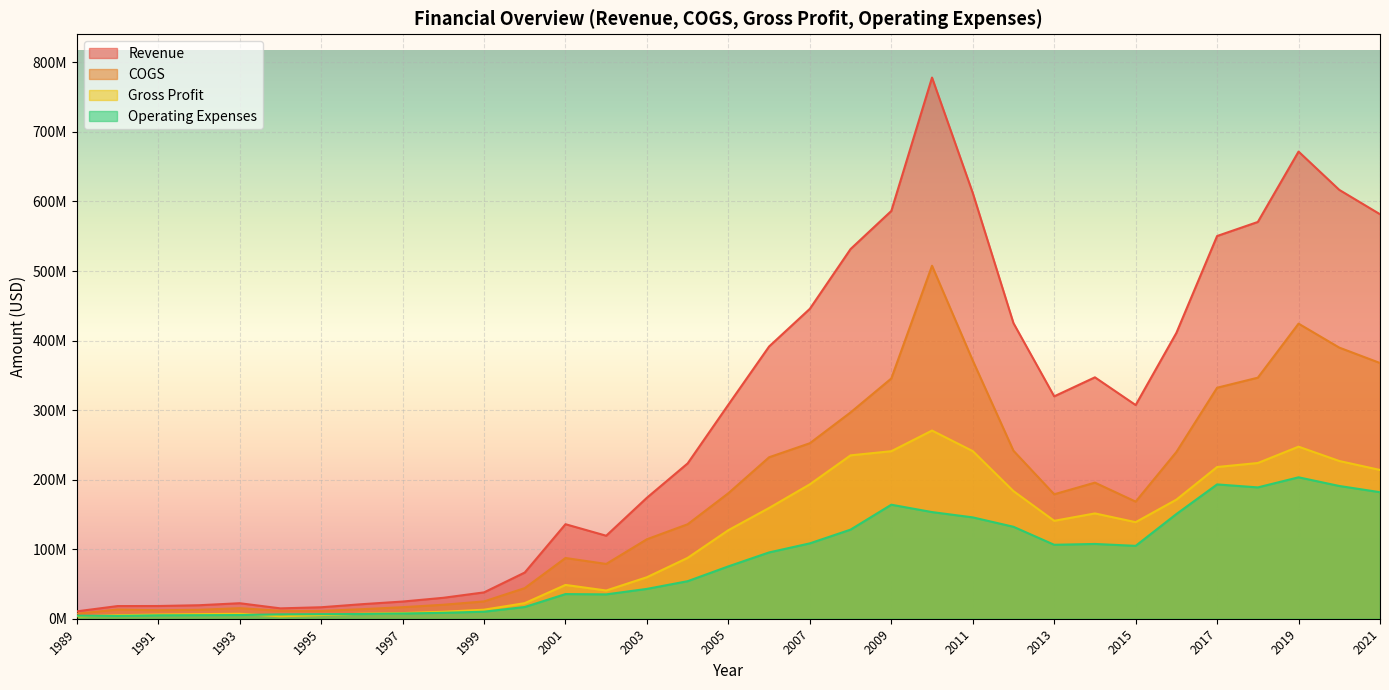

Which category has the lowest value in the Revenue series?

1989